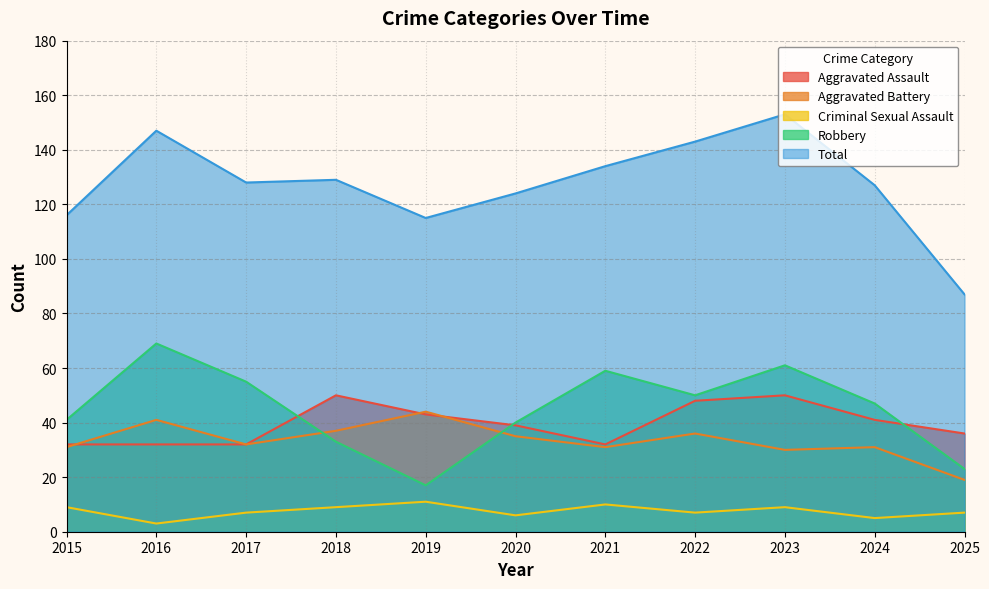

At which category does Aggravated Assault reach its first local valley?

2021